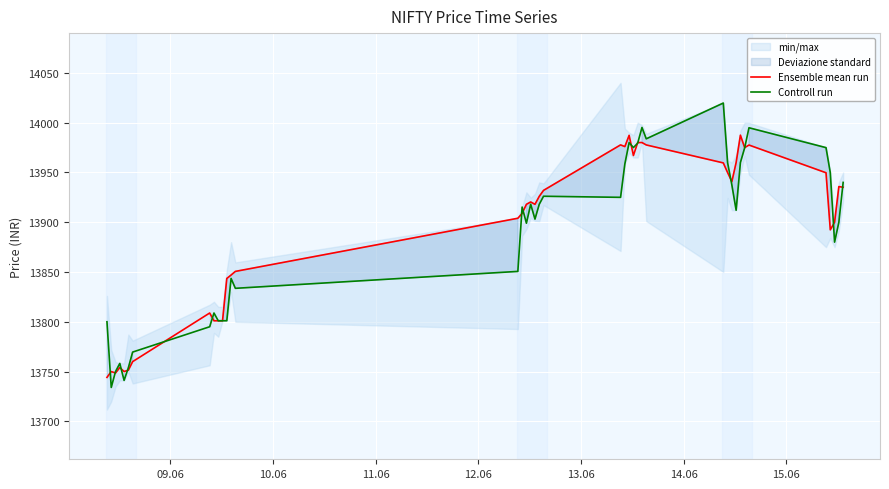

What is the average value of the Ensemble mean run series?

13891.2